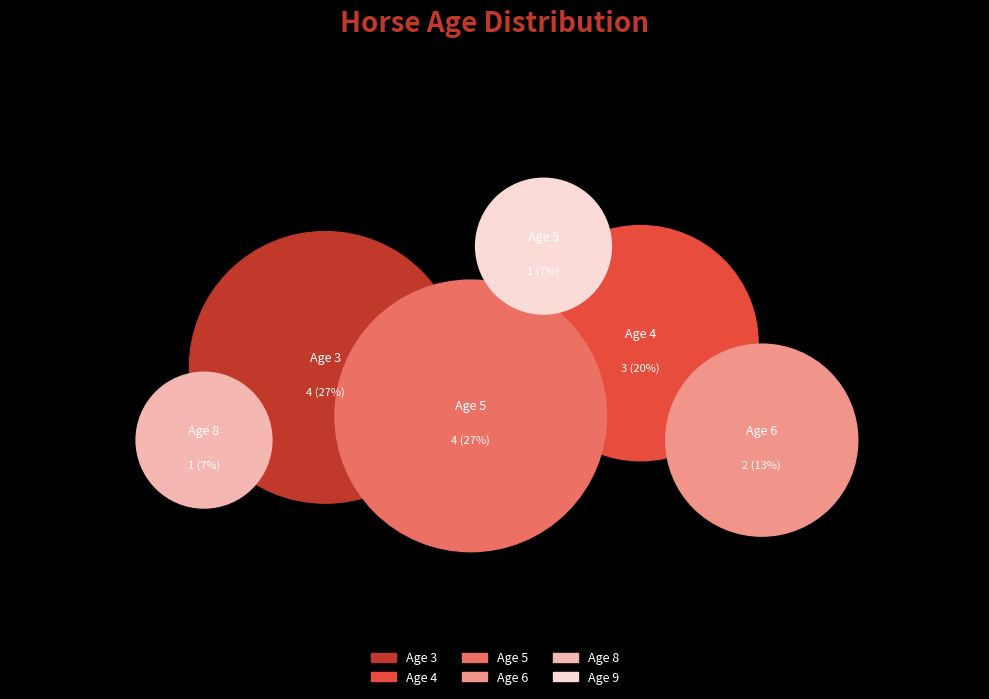

To the nearest percent, what portion does Age 4 represent?

20%